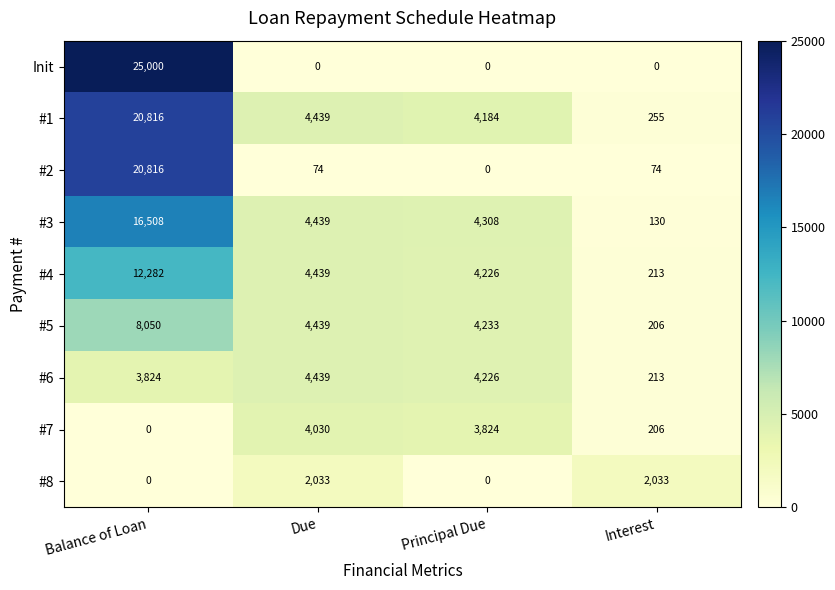

At which label does #3 reach its peak?

Balance of Loan